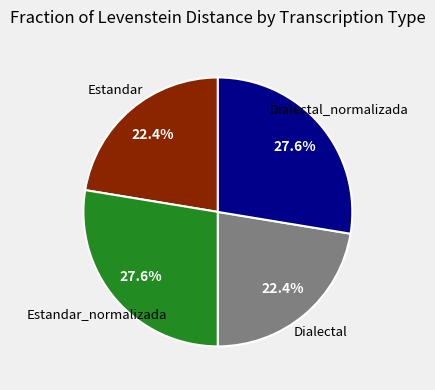

Is there any slice that represents more than half of the pie?

No